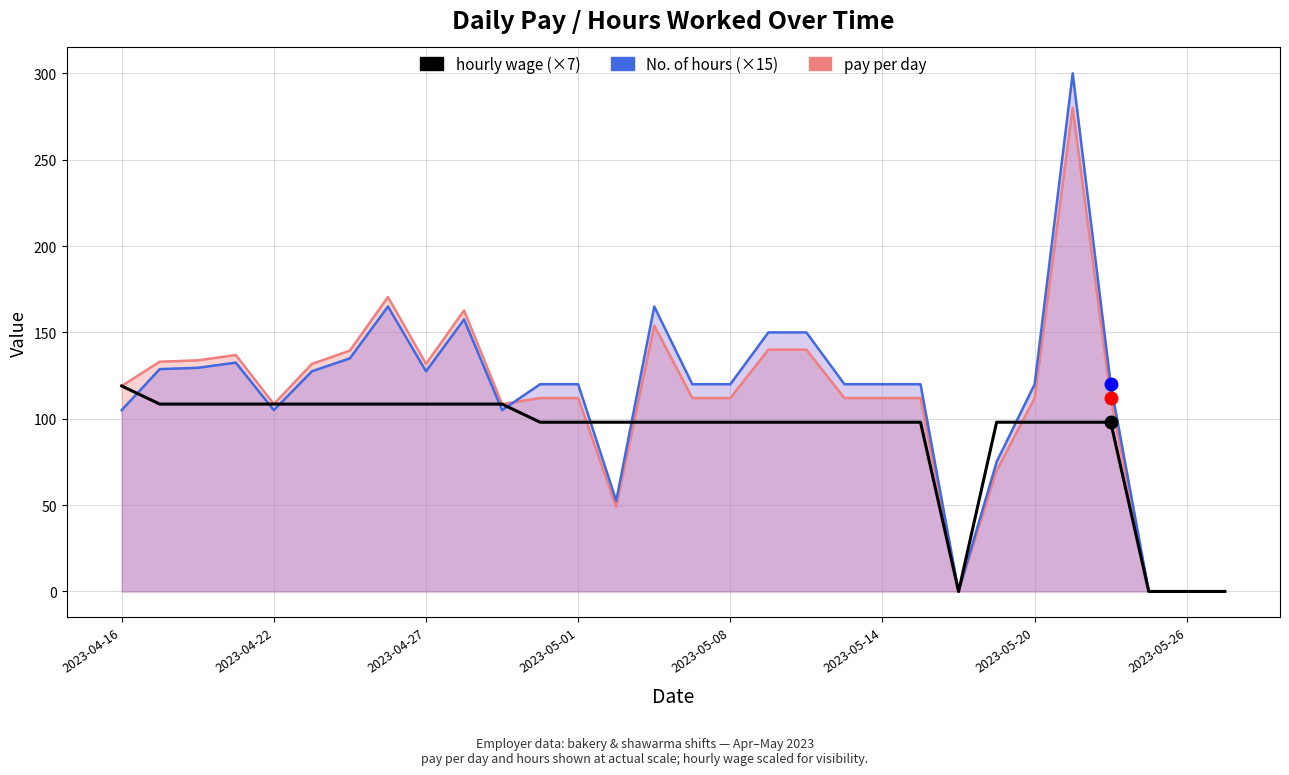

At how many categories does at least one series exceed 164?

3